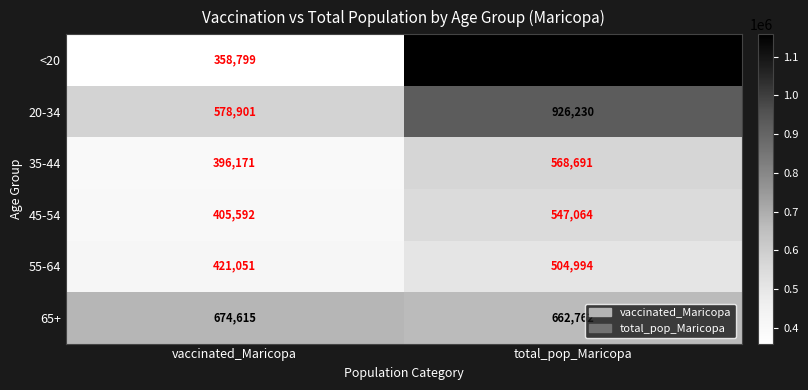

True or false: 55-64 has a value of 712110 at vaccinated_Maricopa.

False